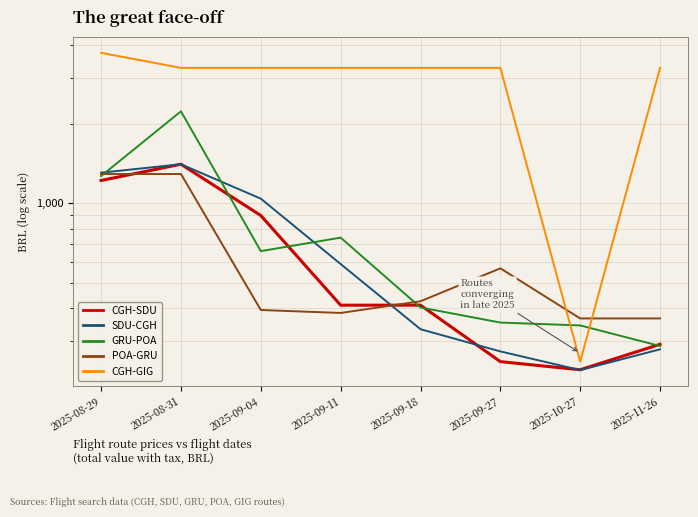

In CGH-GIG, how many points are lower than both neighbors (excluding endpoints)?

1